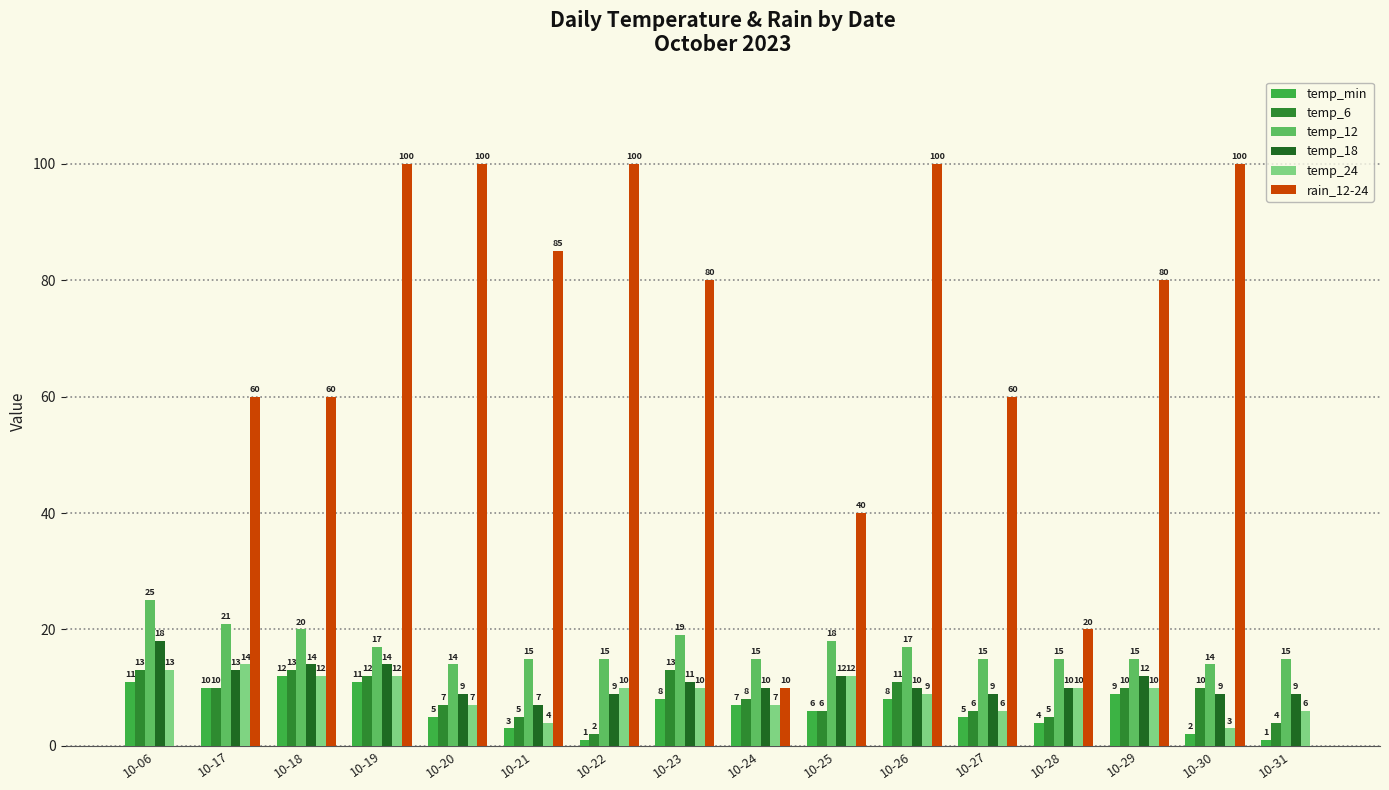

At which label does temp_18 first exceed 10?

10-06